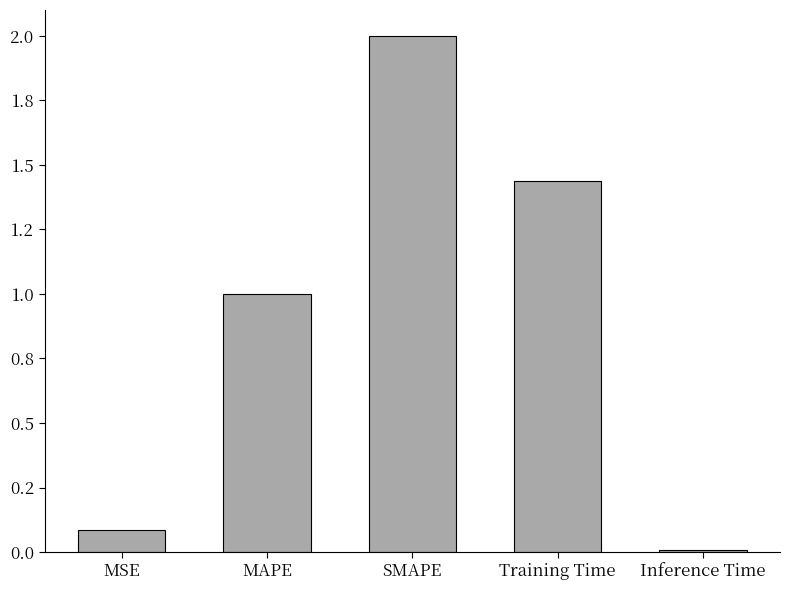

What is the ratio of the value at SMAPE to the value at Training Time?

1.4